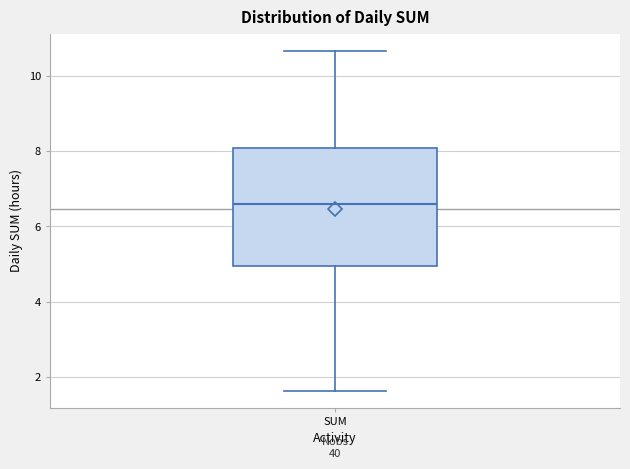

Transcribe this box plot: give where the median line is, the range the box spans, and where the two whiskers end, as read against the y-axis. The values are not printed on the chart, so give them approximately, as read against the axis.

median 6.6, box 5.0 to 8.0, whiskers 1.6 to 10.6